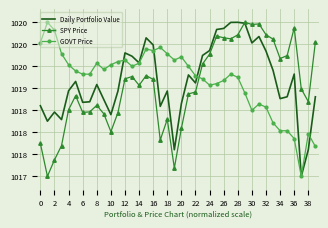

In SPY Price, how many points are higher than both neighbors (excluding endpoints)?

9